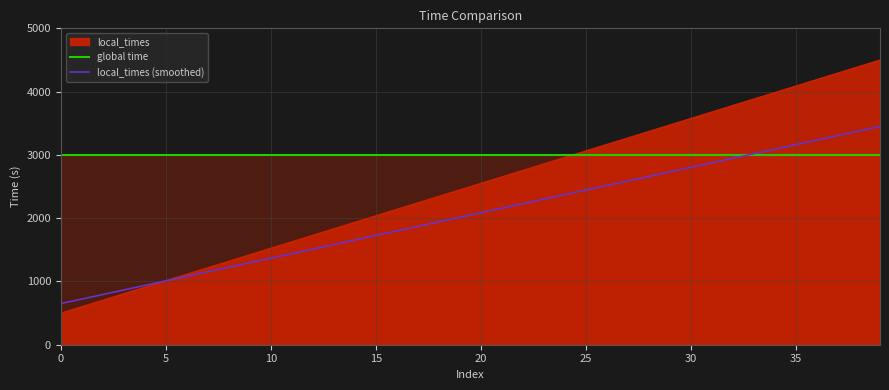

At which category is the sum across all series the highest?

39